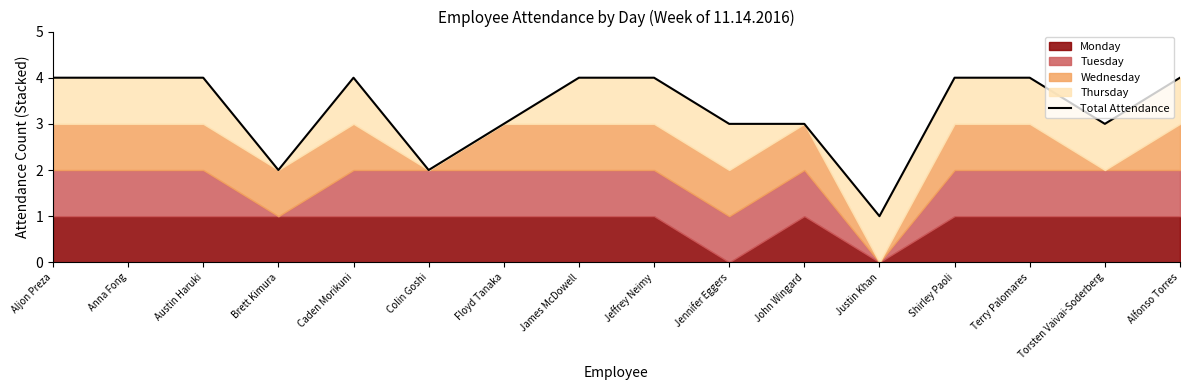

Reading left to right, list all the values displayed in this chart.

4	4	4	2	4	2	3	4	4	3	3	1	4	4	3	4